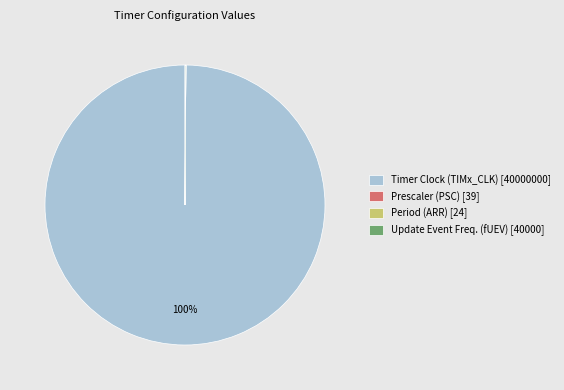

To the nearest percent, what is the average slice percentage?

25%